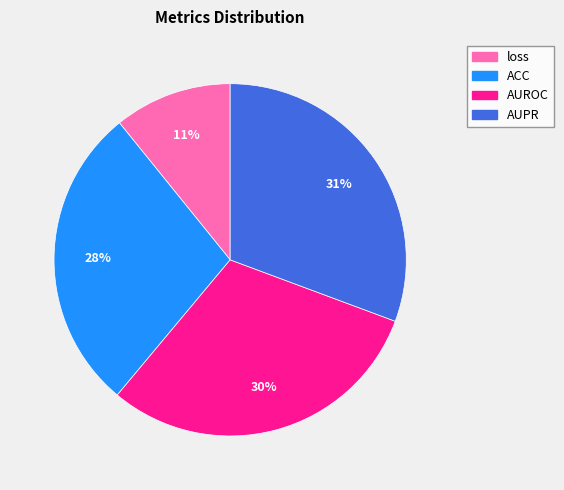

Is it true that ACC is 28% of the pie?

True